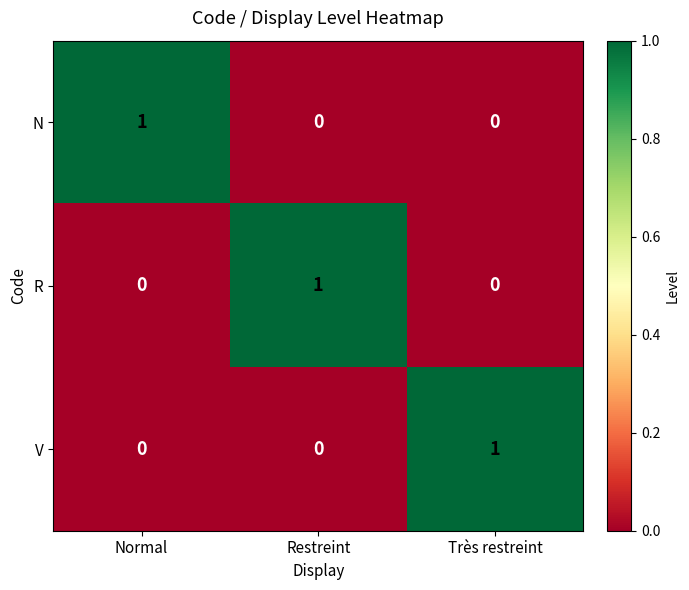

Count the R values in the range 0 to 1.

3